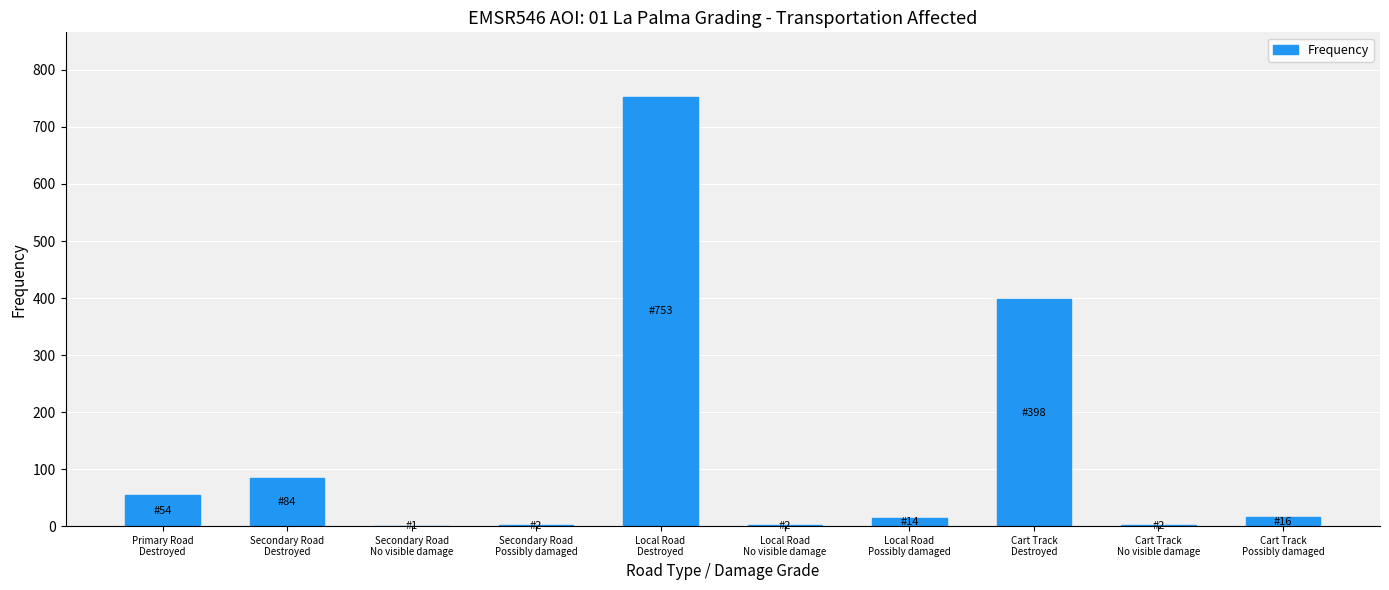

What is the sum of all values?

1326